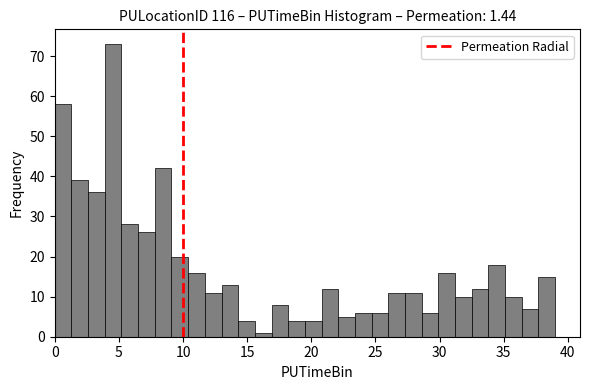

Around what value on the x-axis is the tallest bar? Give the approximate position of its centre, as read against the axis.

4.5